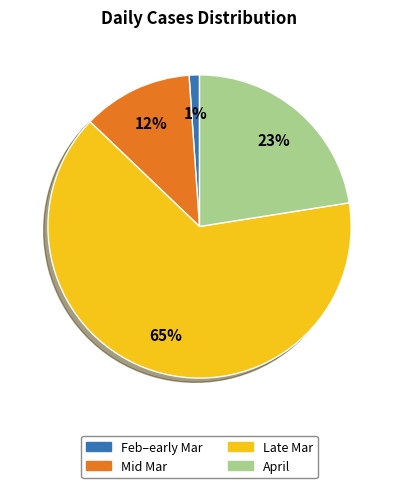

Combined, do Mid Mar and Feb–early Mar account for over 50%?

No